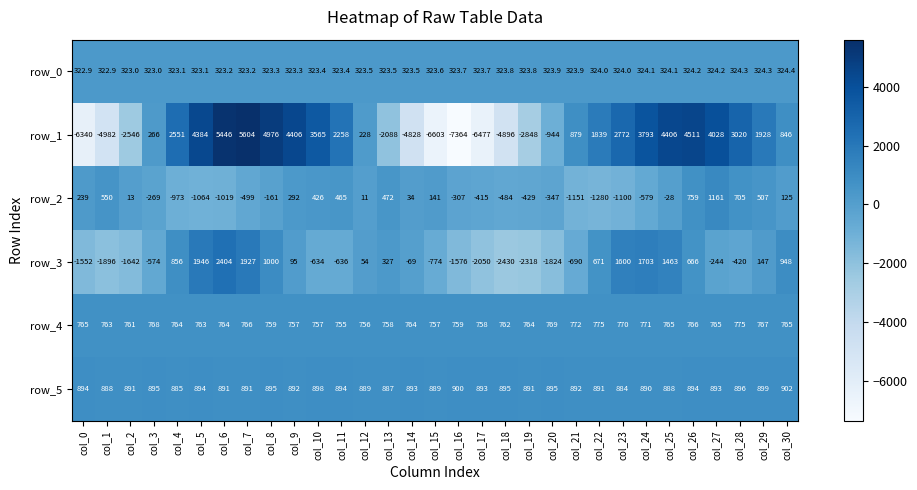

True or false: row_3 has a value of -891.2 at col_3.

False